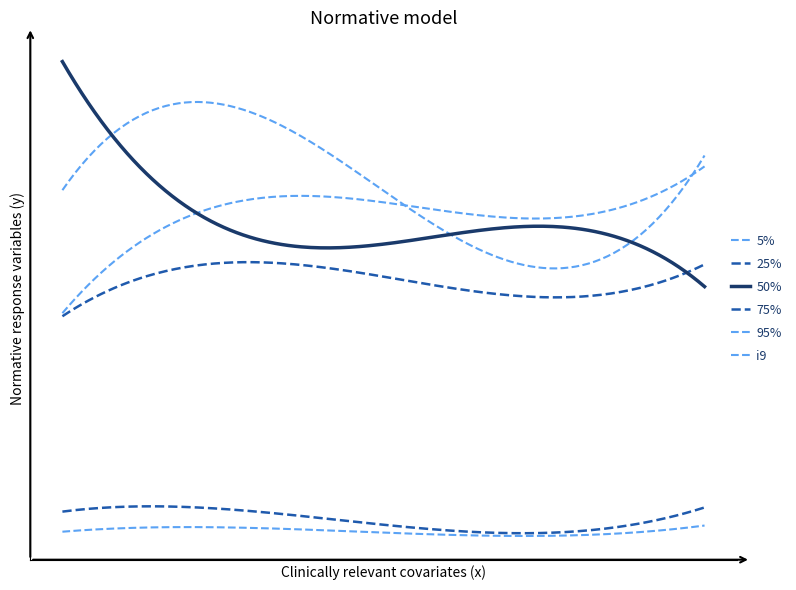

Is this an area chart (filled region under the line)?

No